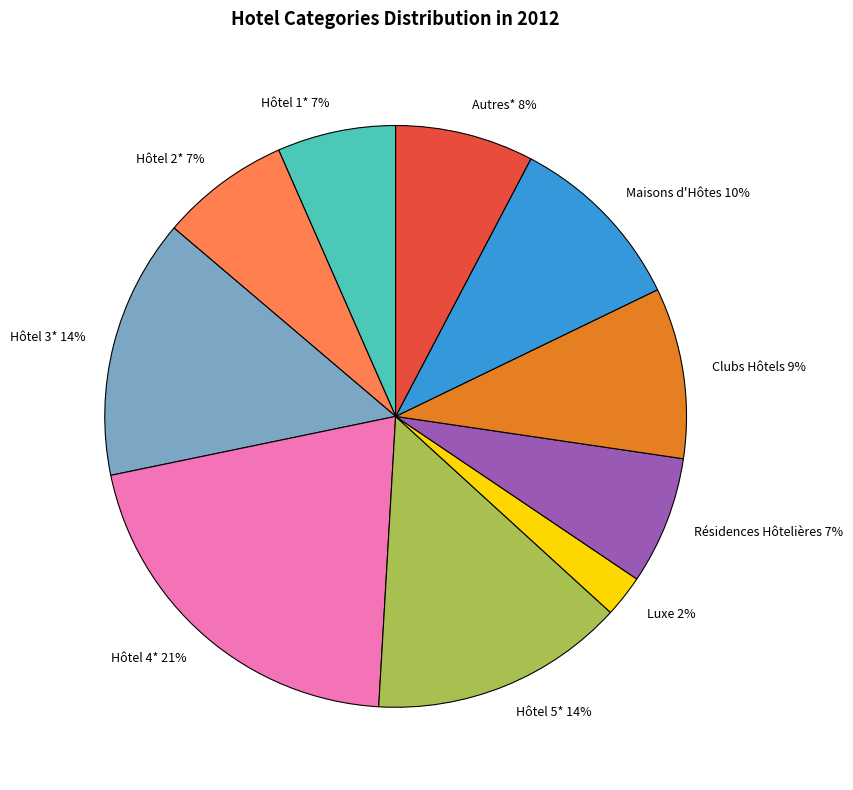

To the nearest percent, what percentage of the pie is Hôtel 1*?

7%